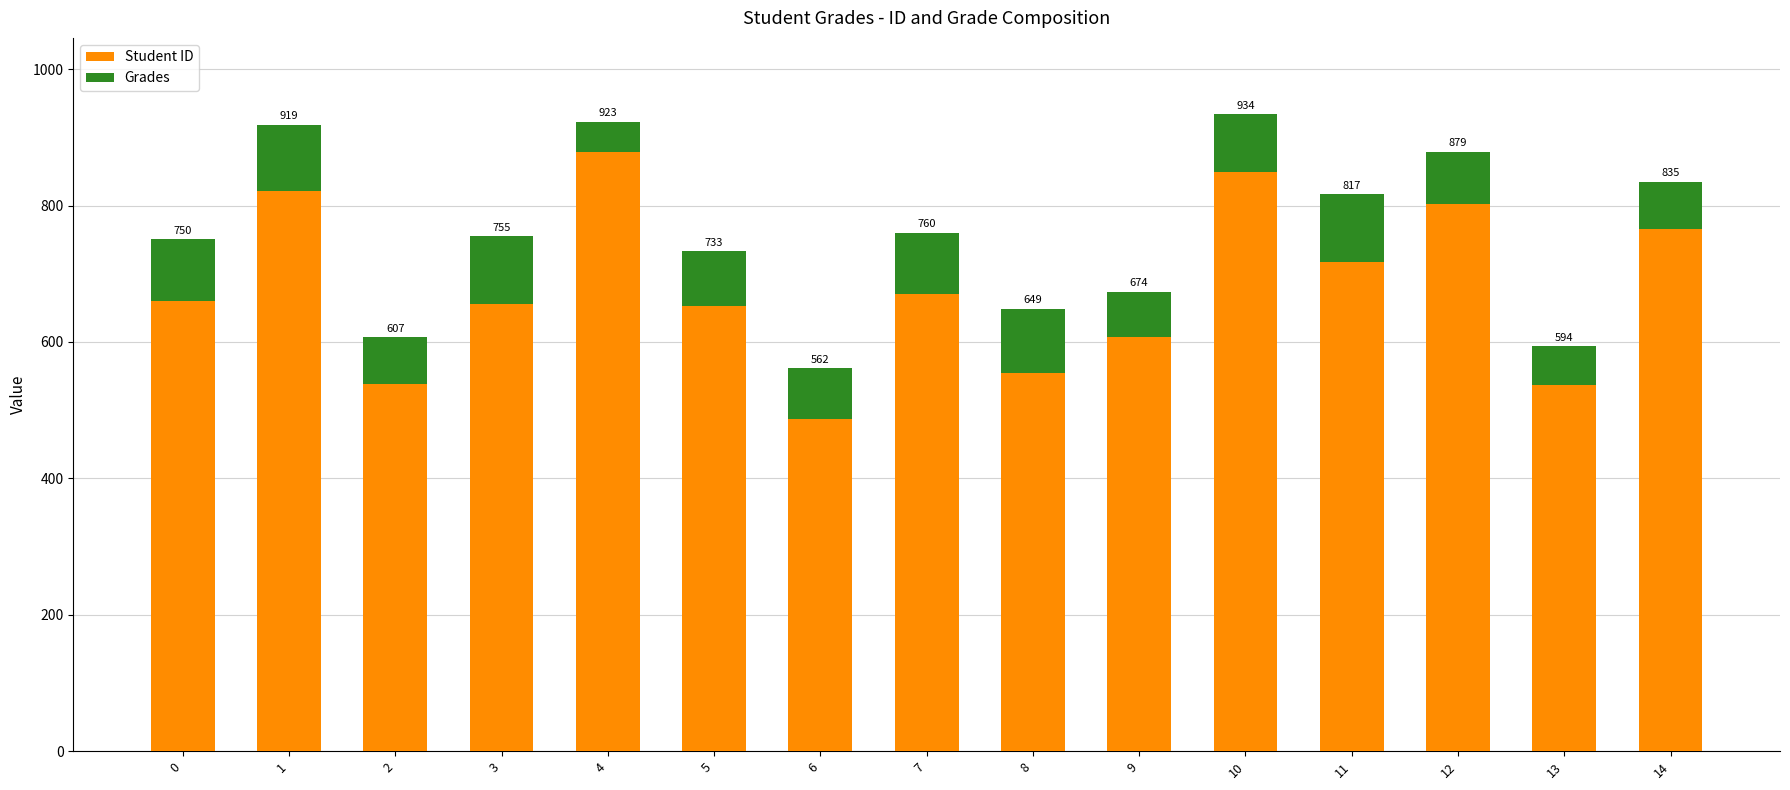

At which category is the sum across all series the highest?

10